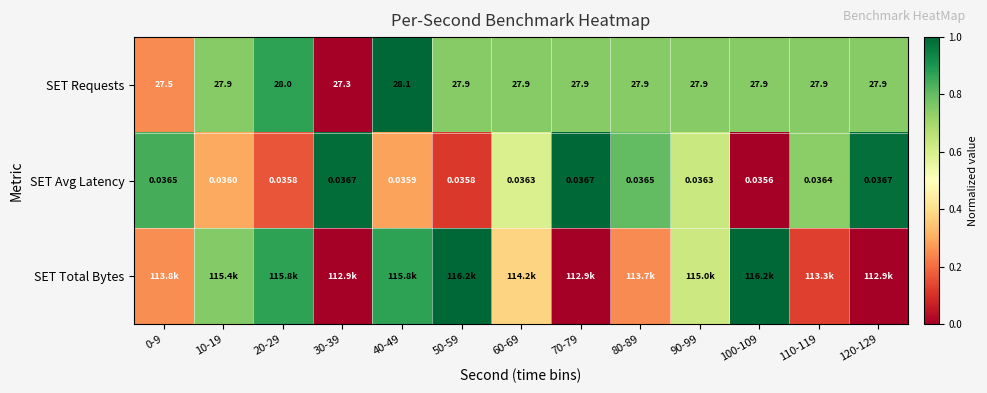

What is the total value across all series at 80-89?

1.8